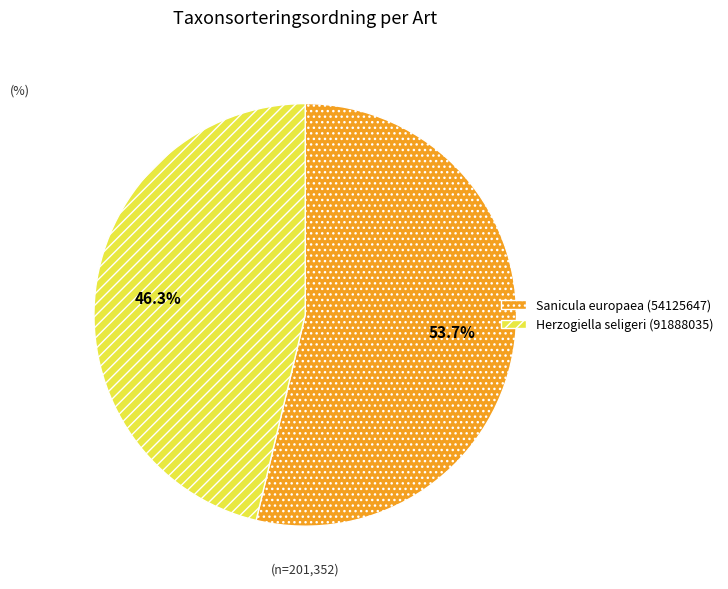

Which slice is the smallest?

Herzogiella seligeri (91888035)